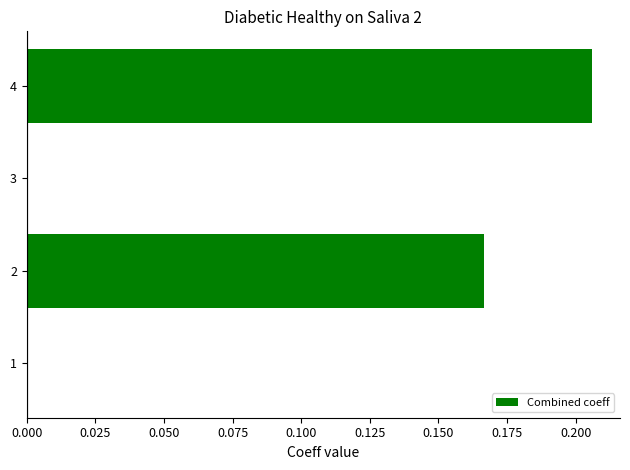

What is the change in value from 1 to 2?

+0.2